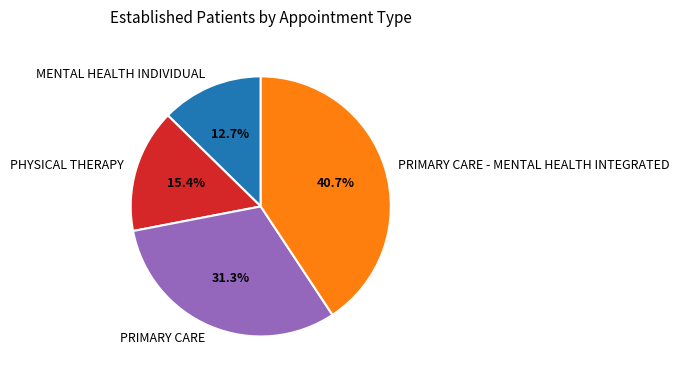

How many segments does this pie chart have?

4